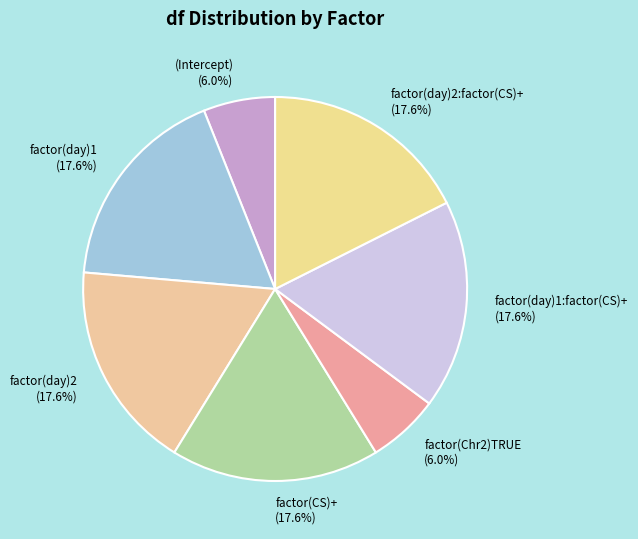

Is it true that factor(day)2:factor(CS)+ is 18% of the pie?

True